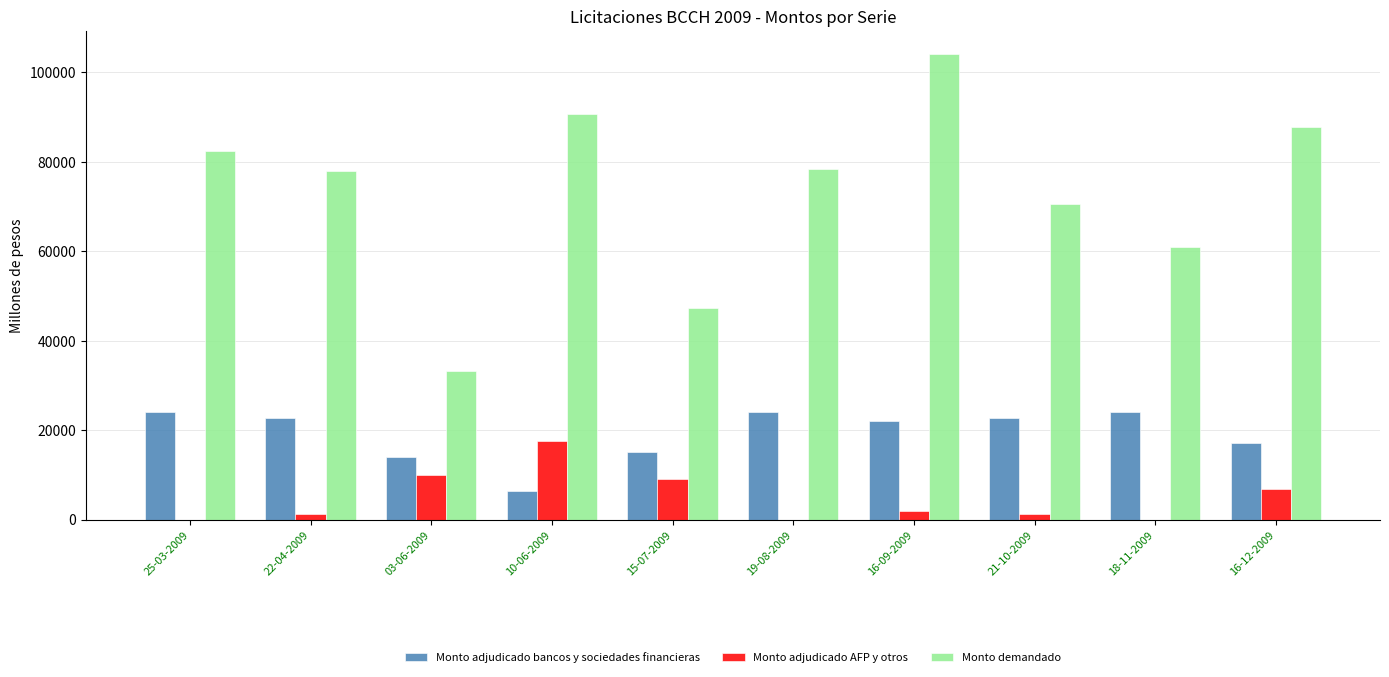

At which label does Monto adjudicado AFP y otros reach its peak?

10-06-2009